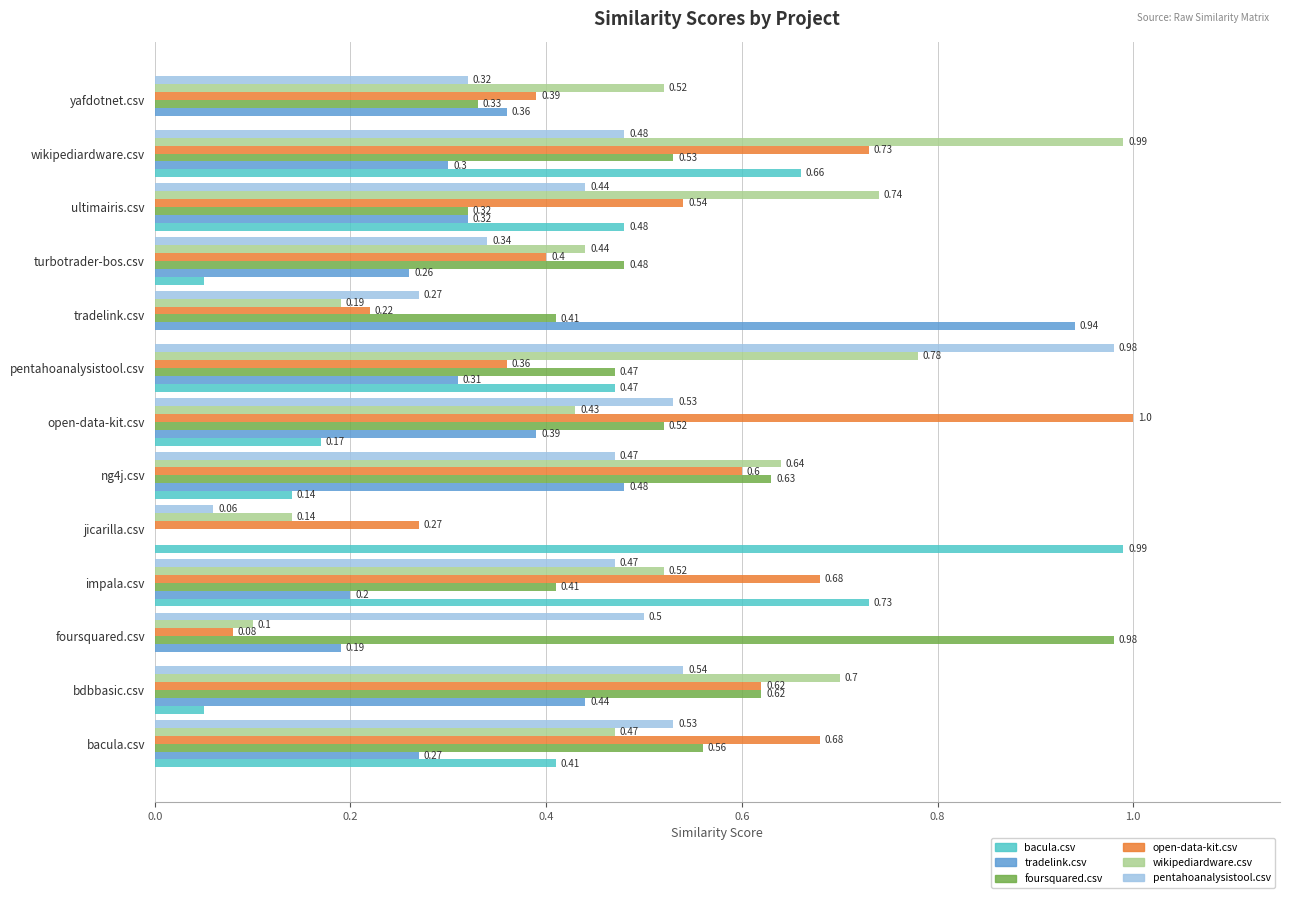

How many categories are shown in the chart?

13